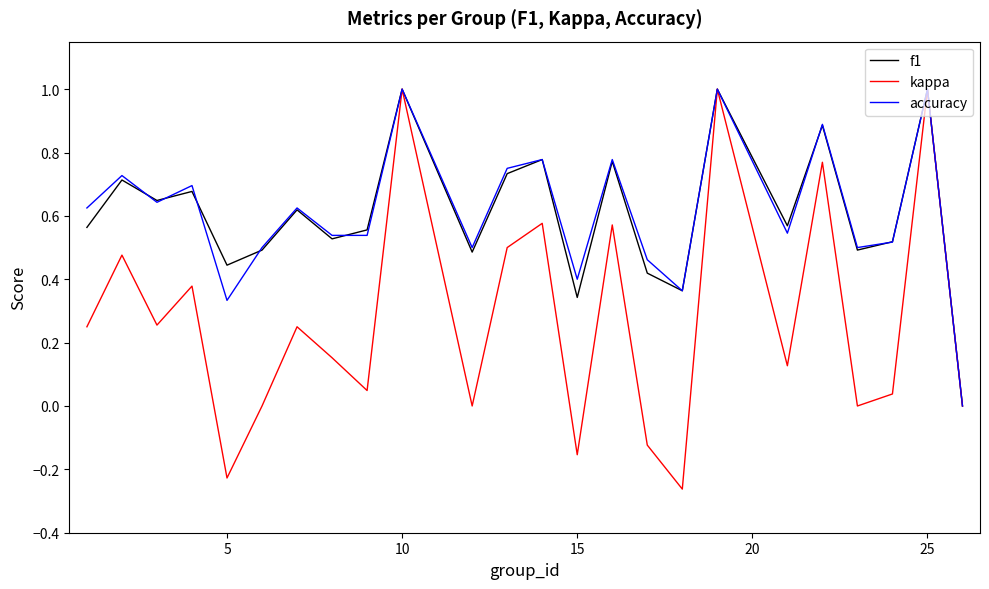

What is the highest value of the f1 series?

1.0